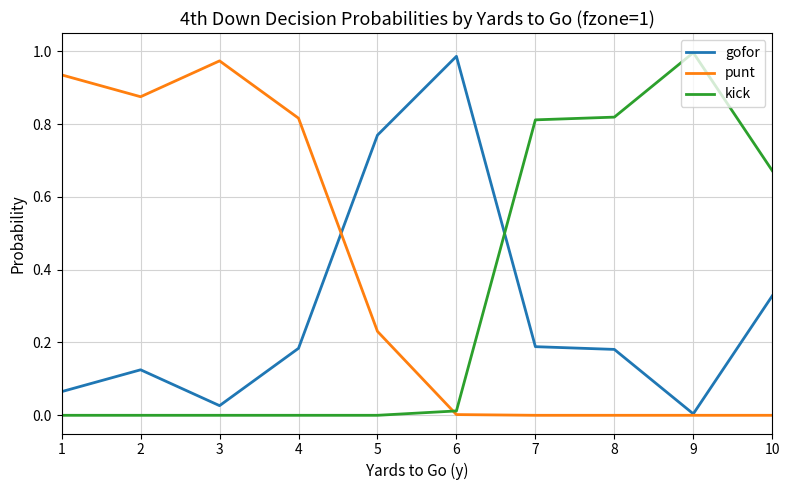

What is the sum of all gofor values?

2.9